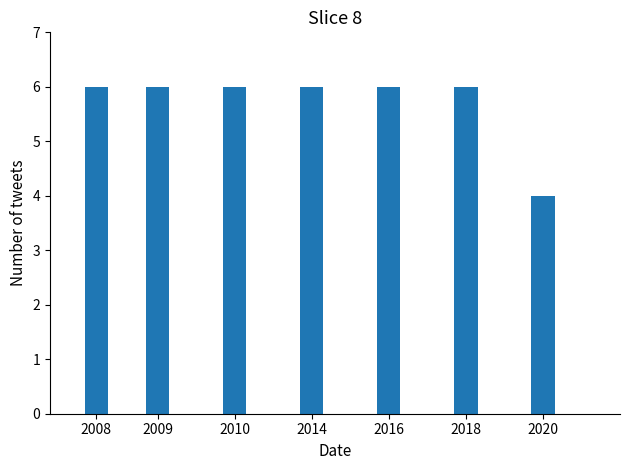

True or false: the data shows 6 at 2009.

True